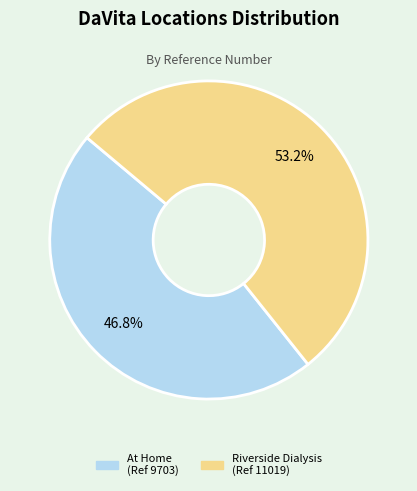

Is there a majority slice in this chart?

Yes